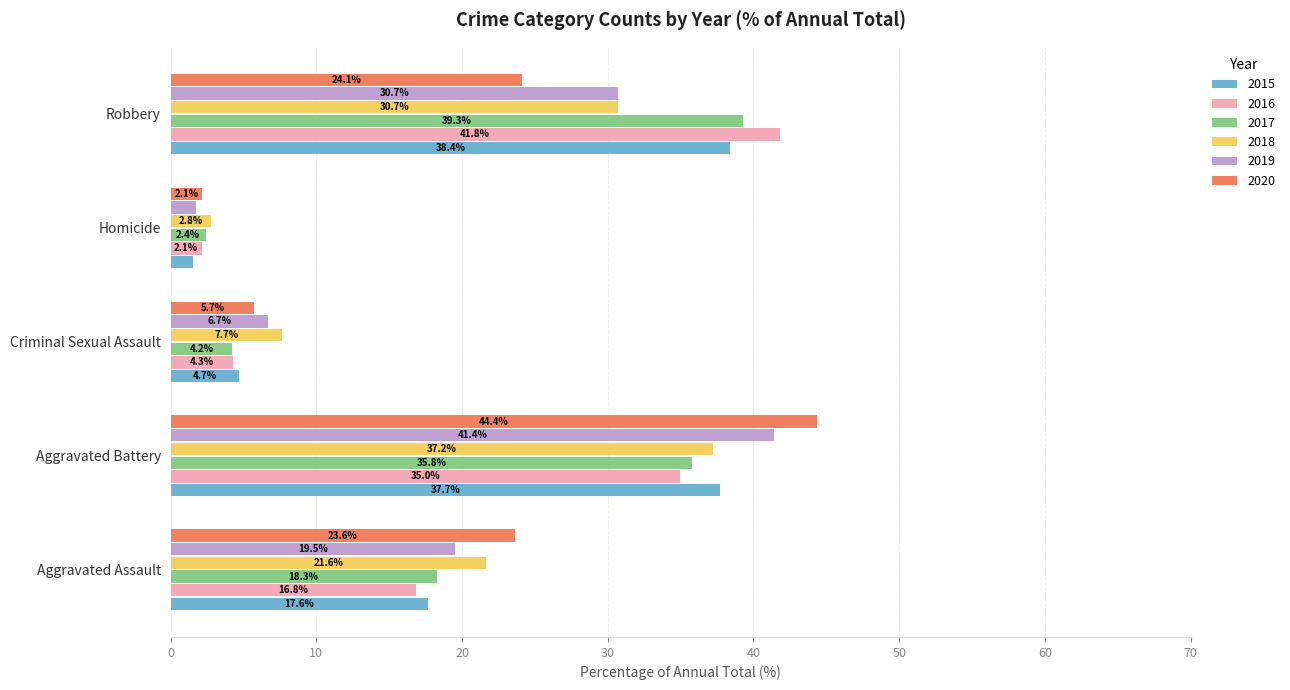

What value does the 2017 series have at Criminal Sexual Assault?

4.2